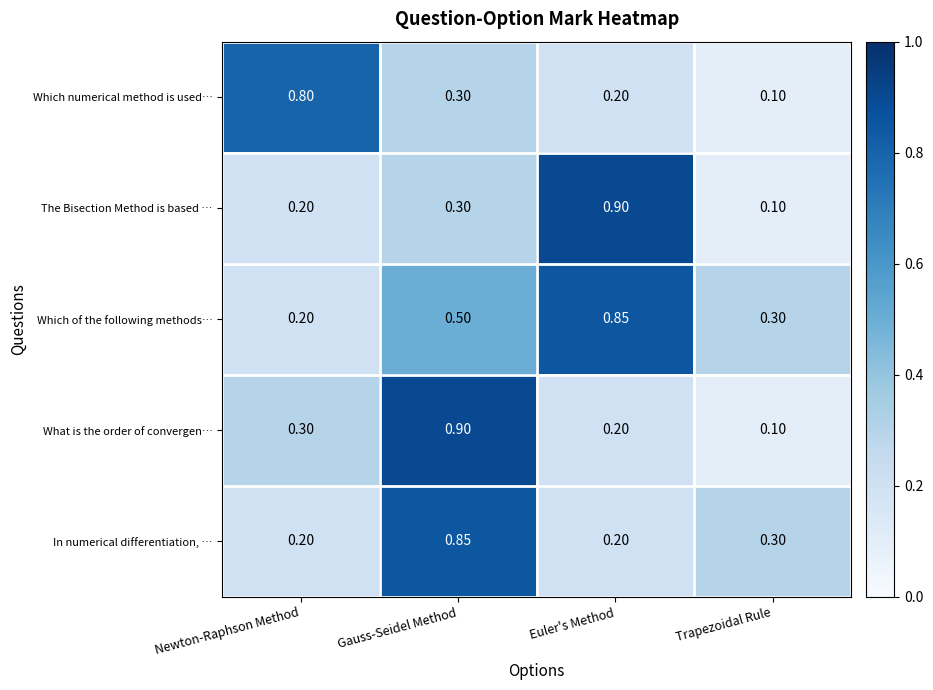

Which category has the lowest value across all series?

Trapezoidal Rule